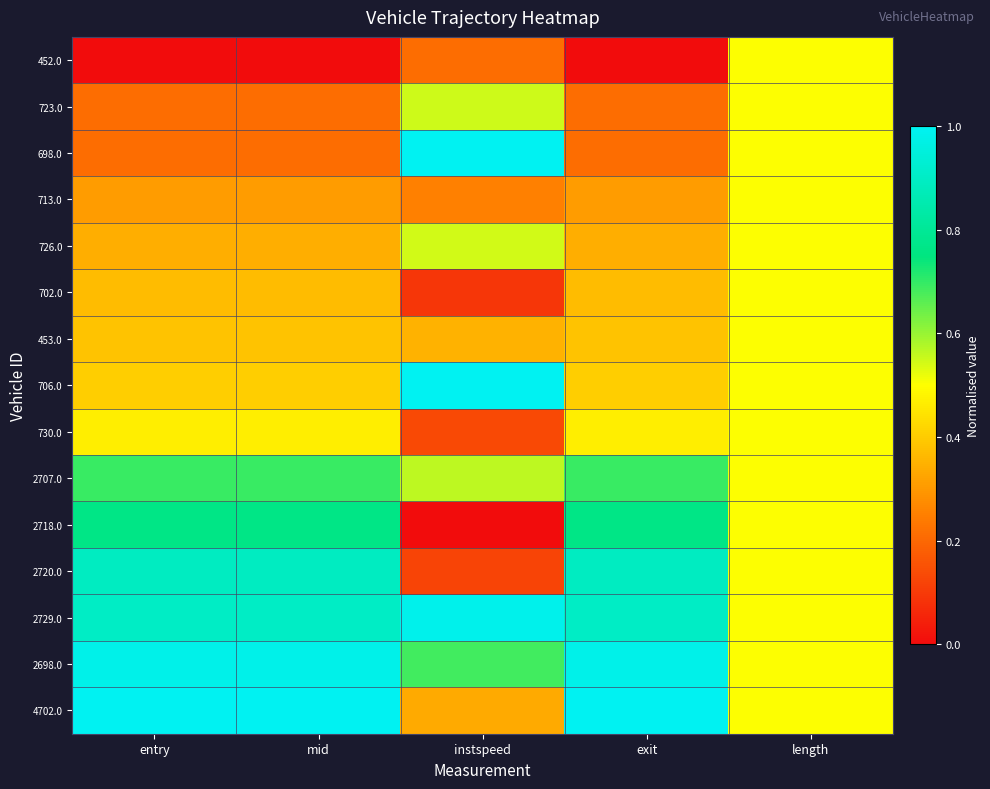

At entry, list the series in order from largest to smallest.

4702.0, 2698.0, 2729.0, 2720.0, 2718.0, 2707.0, 730.0, 706.0, 453.0, 702.0, 726.0, 713.0, 698.0, 723.0, 452.0